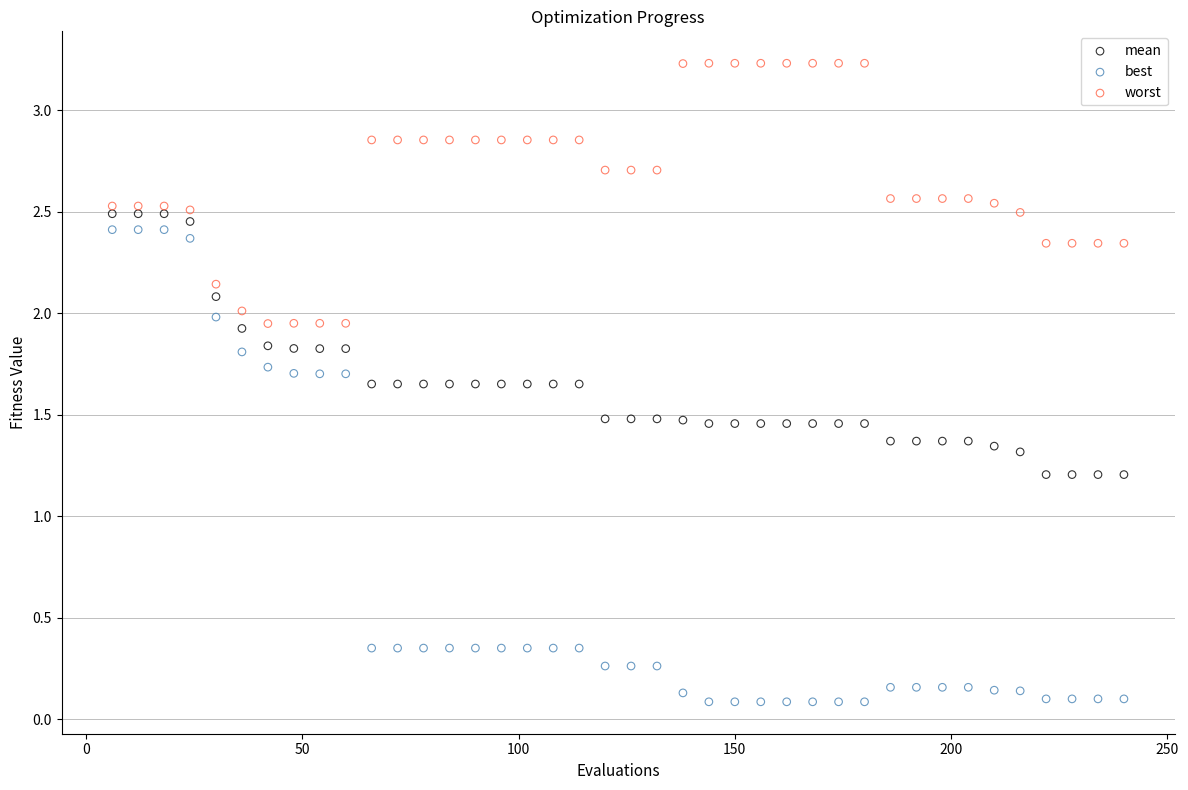

What are all the series names shown in the legend?

mean, best, worst